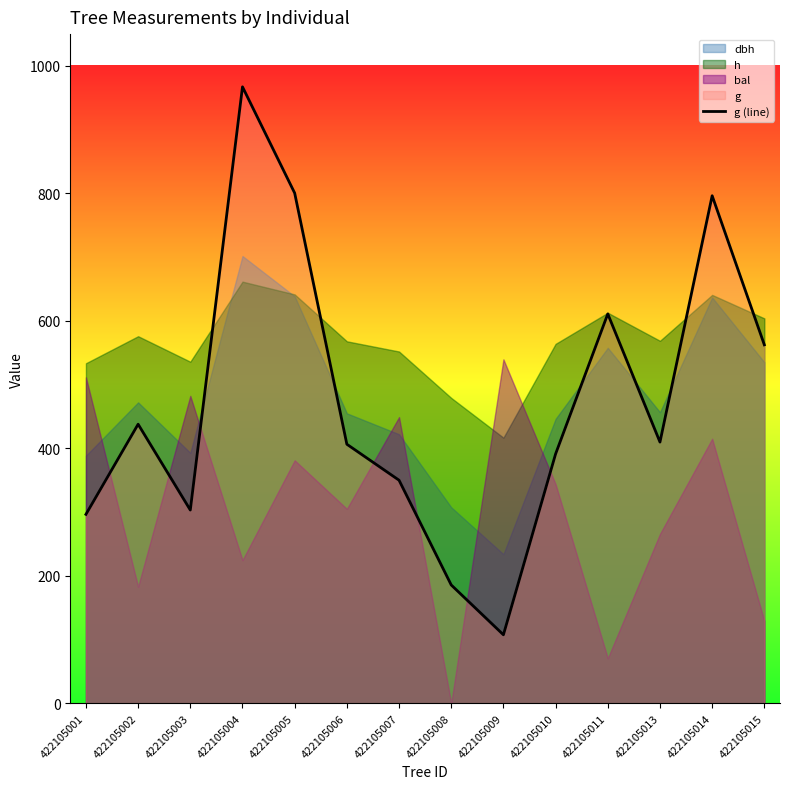

True or false: there are more than 1 points higher than both neighbors.

True